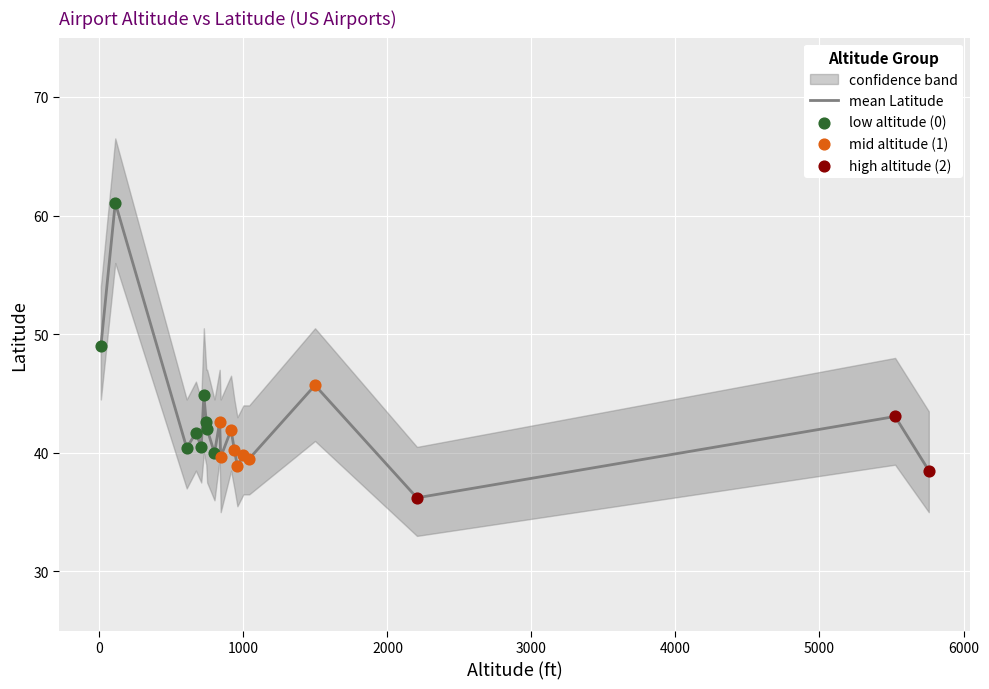

Which series reaches the maximum Y coordinate?

upper_bound